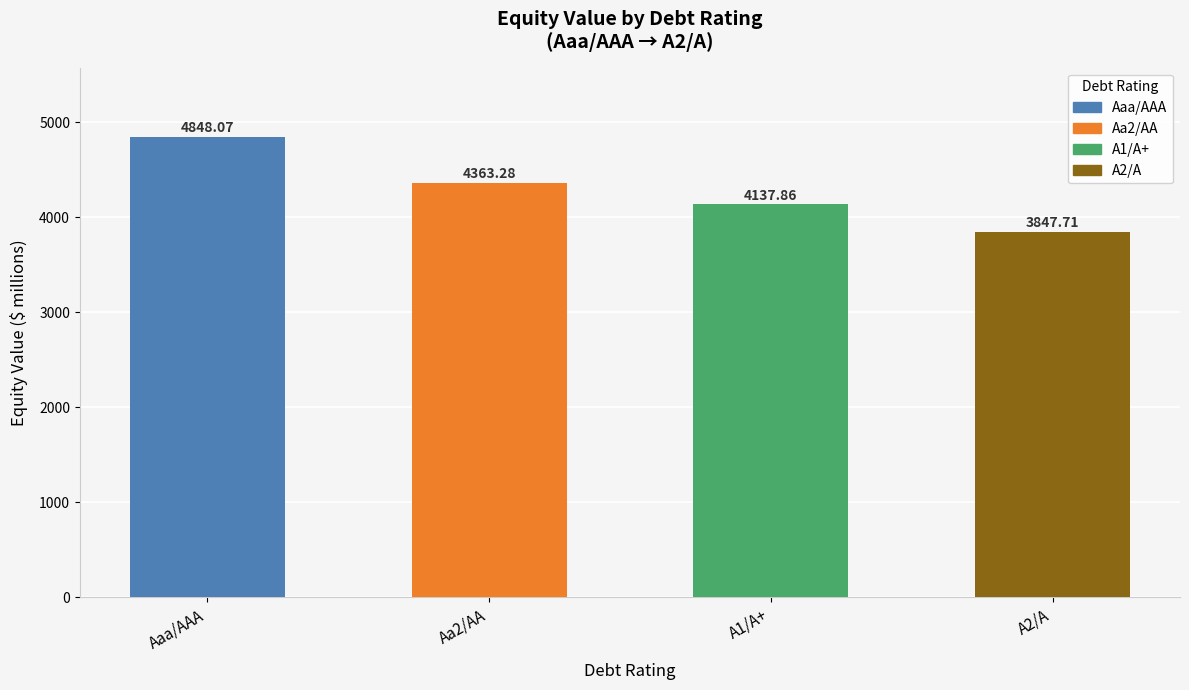

What is the ratio of the value at A1/A+ to the value at A2/A?

1.1